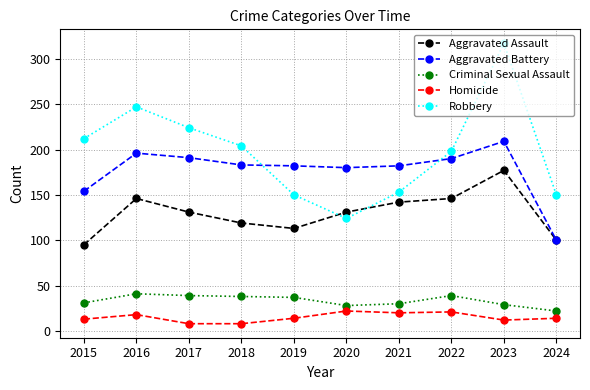

True or false: Homicide has a value of 18 at 2016.

True